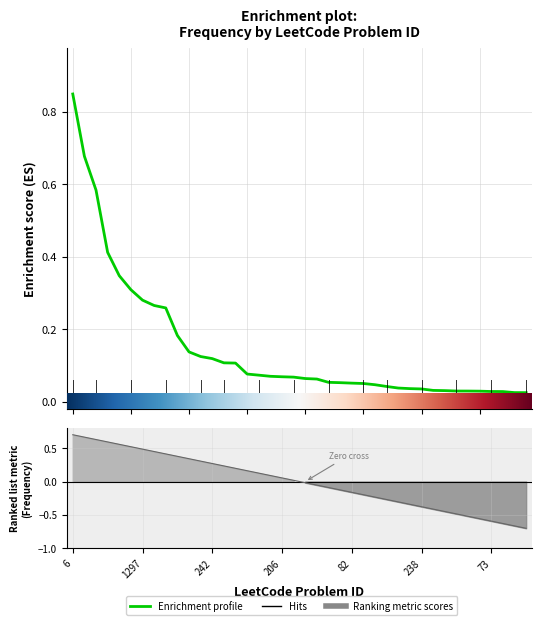

Is this an area chart (filled region under the line)?

No